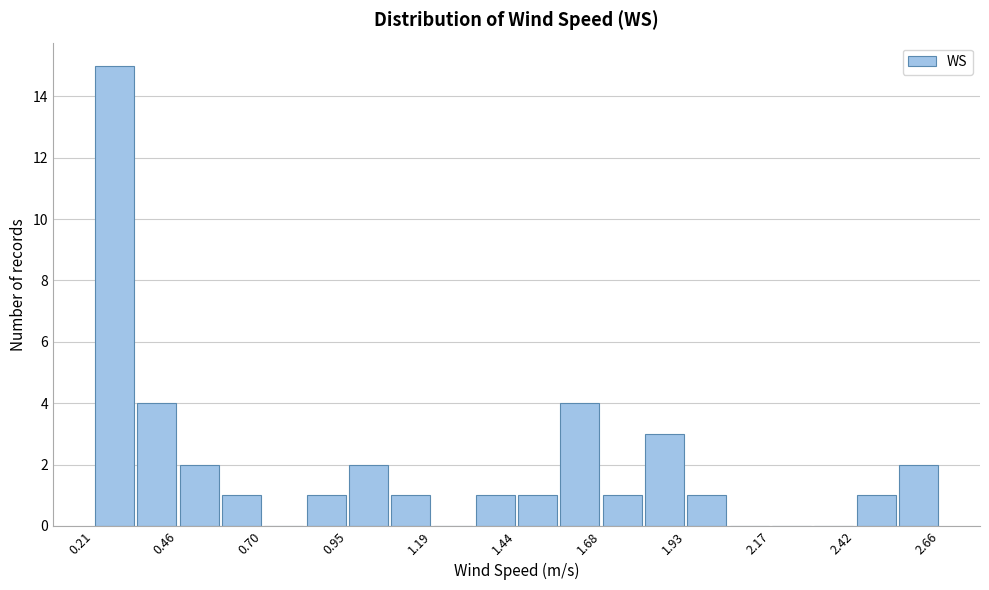

Around what value on the x-axis is the tallest bar? Give the approximate position of its centre, as read against the axis.

0.30